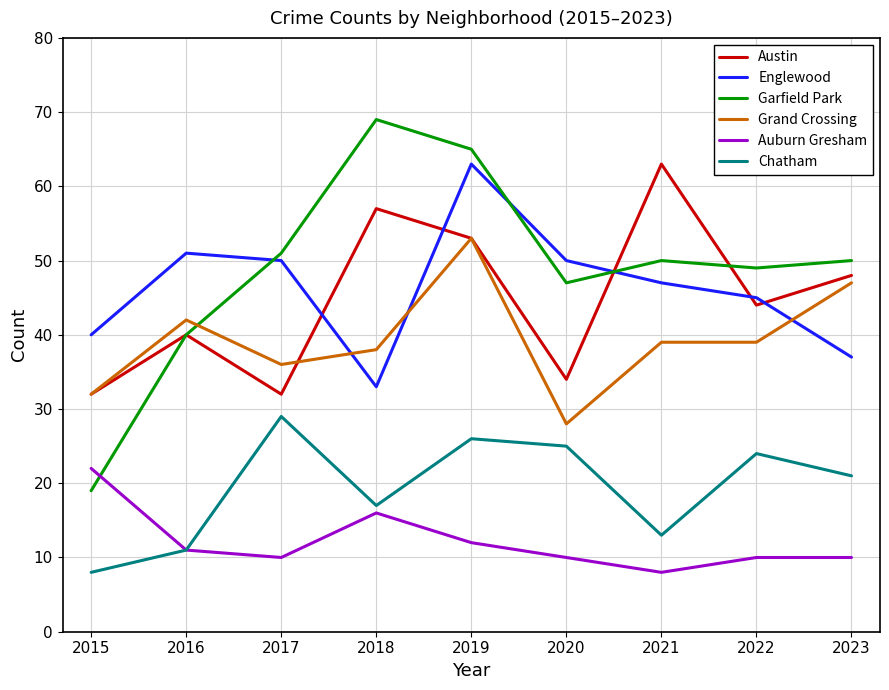

Is this an area chart (filled region under the line)?

No